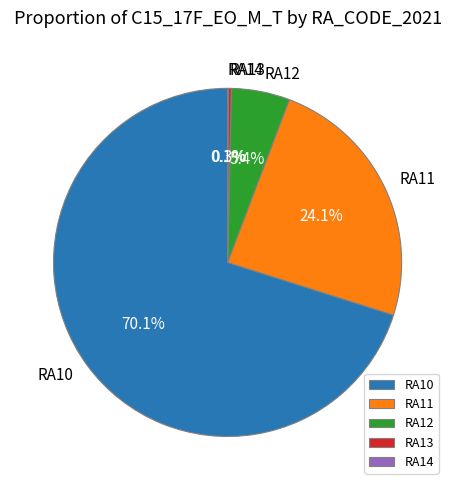

Is RA10 the majority of the pie?

Yes